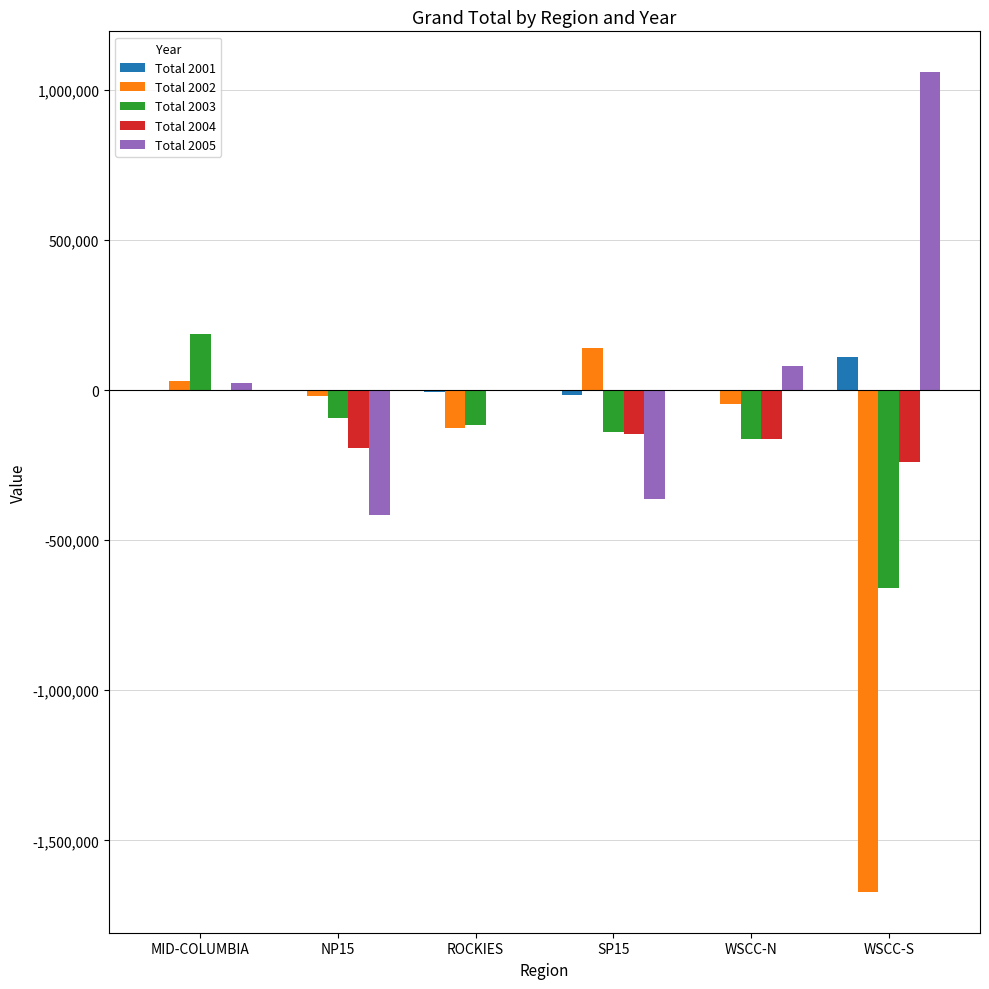

What value does the Total 2004 series have at WSCC-S?

-240509.0